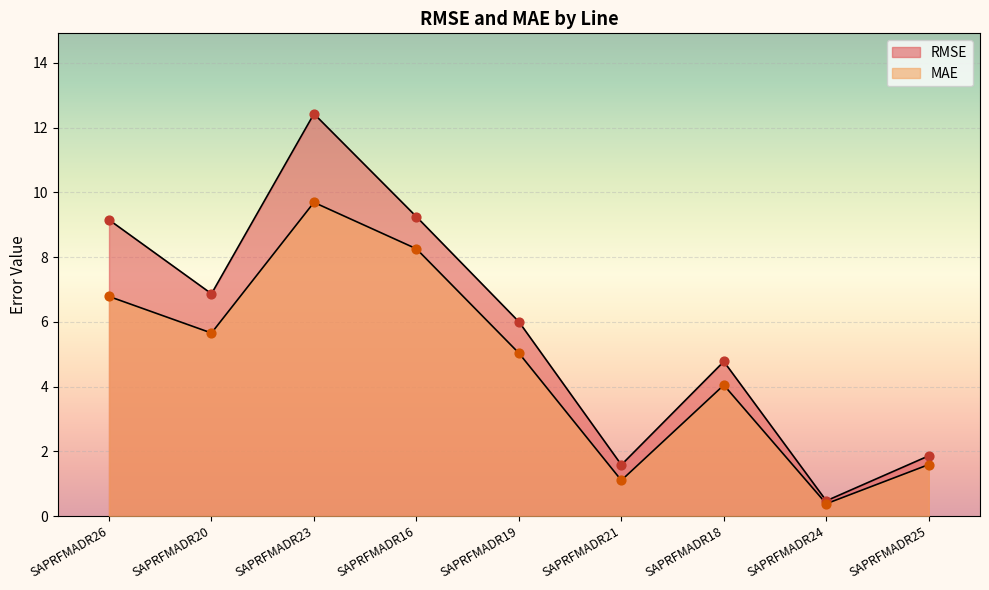

What are all the series names shown in the legend?

RMSE, MAE